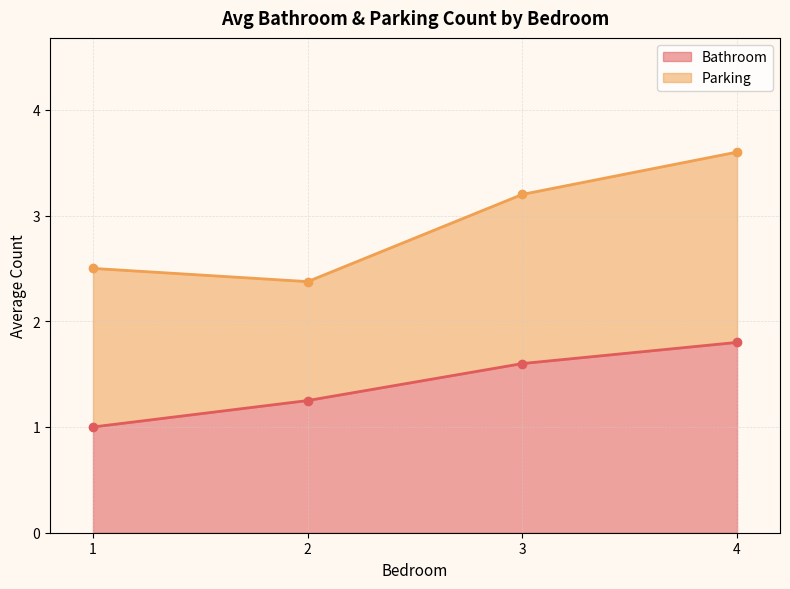

True or false: Parking and Bathroom cross at least once.

False